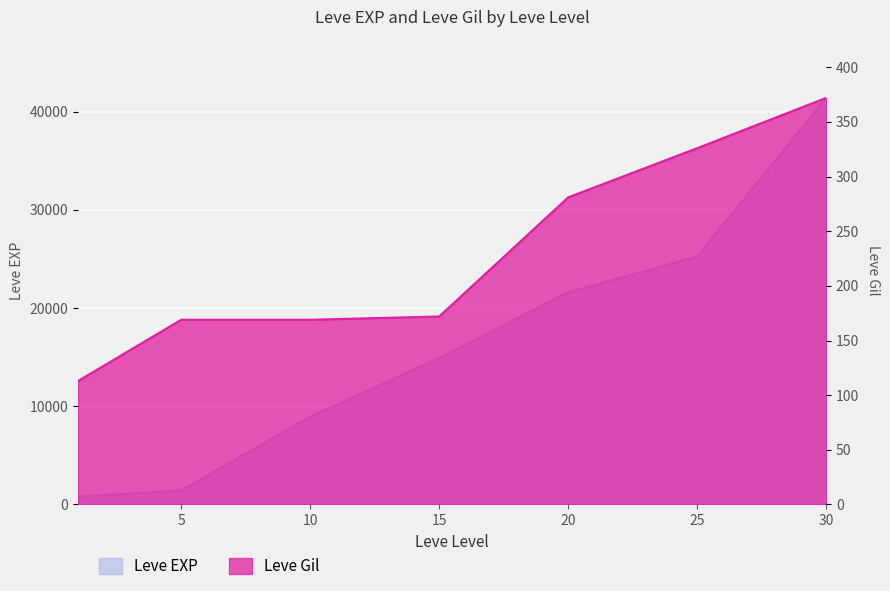

Between 1 and 15, which series saw the biggest shift?

Leve EXP